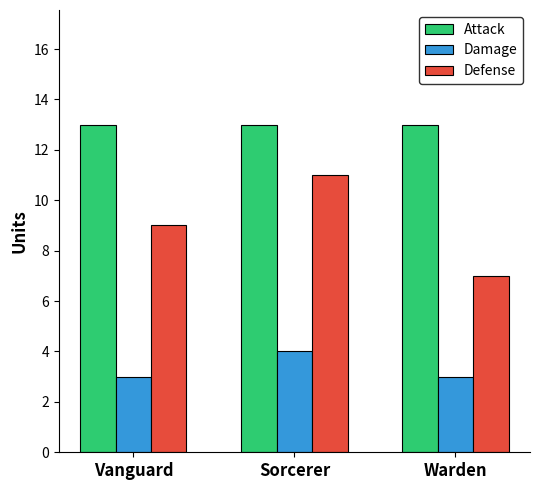

Rank the series at Vanguard from lowest to highest value.

Damage, Defense, Attack